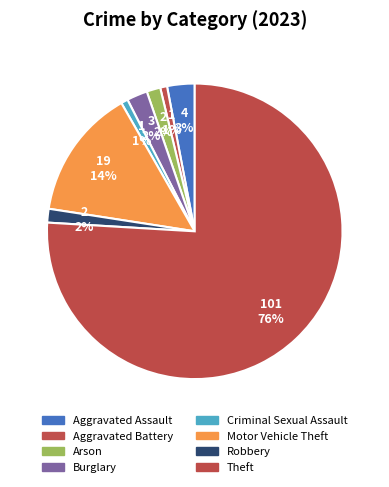

How much of the chart is everything except Motor Vehicle Theft?

85.7%